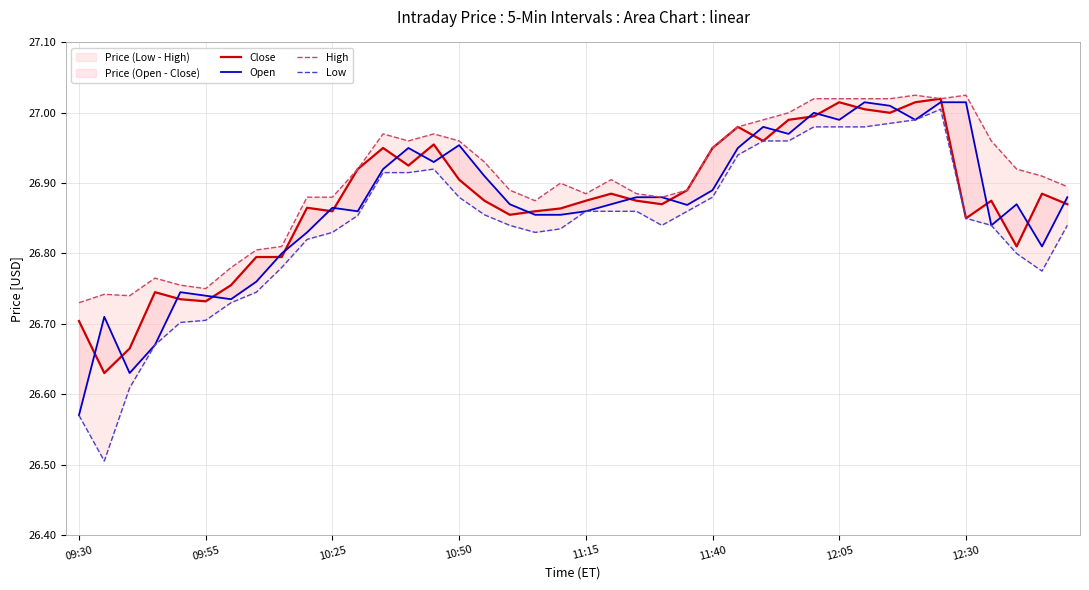

What is the difference between the maximum and minimum values in the Low series?

0.5